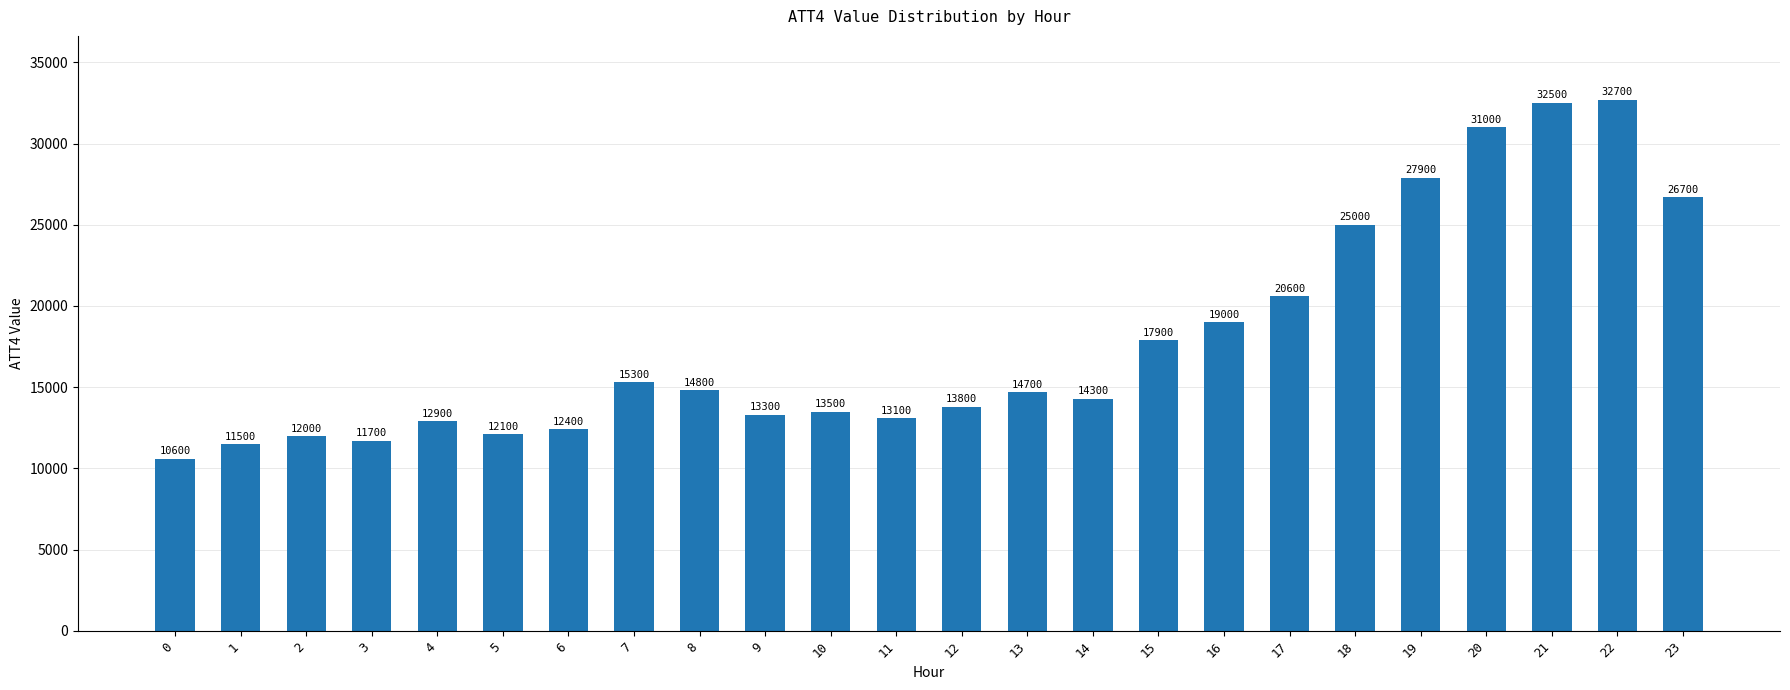

True or false: the data shows 12400 at 6.

True